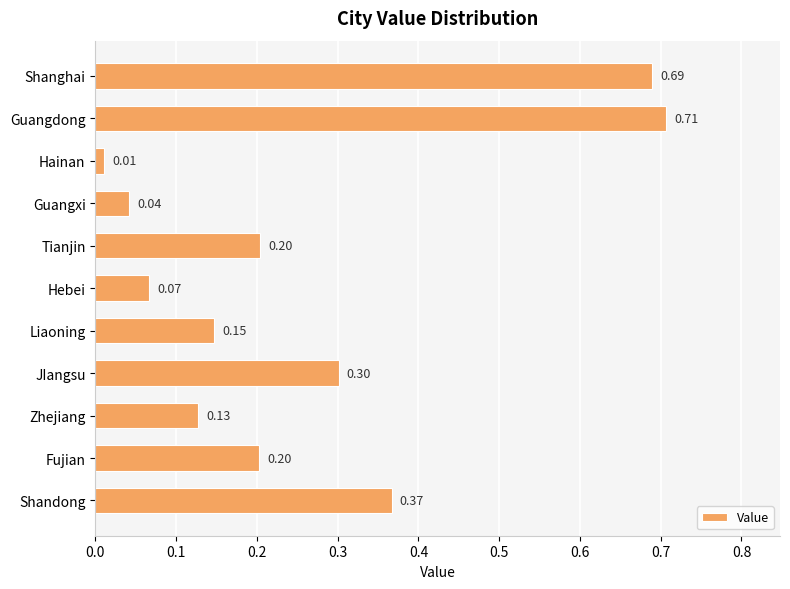

At which label is the value closest to 0?

Hainan